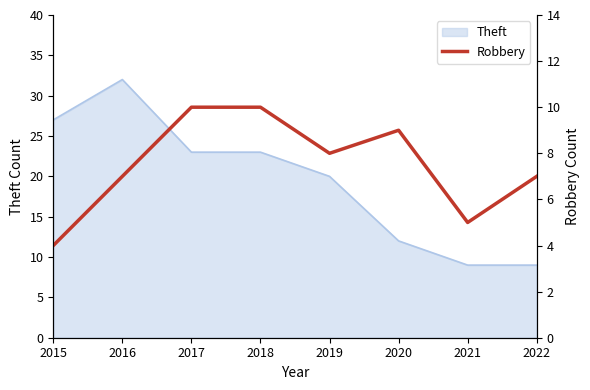

What is the minimum value for Theft?

9